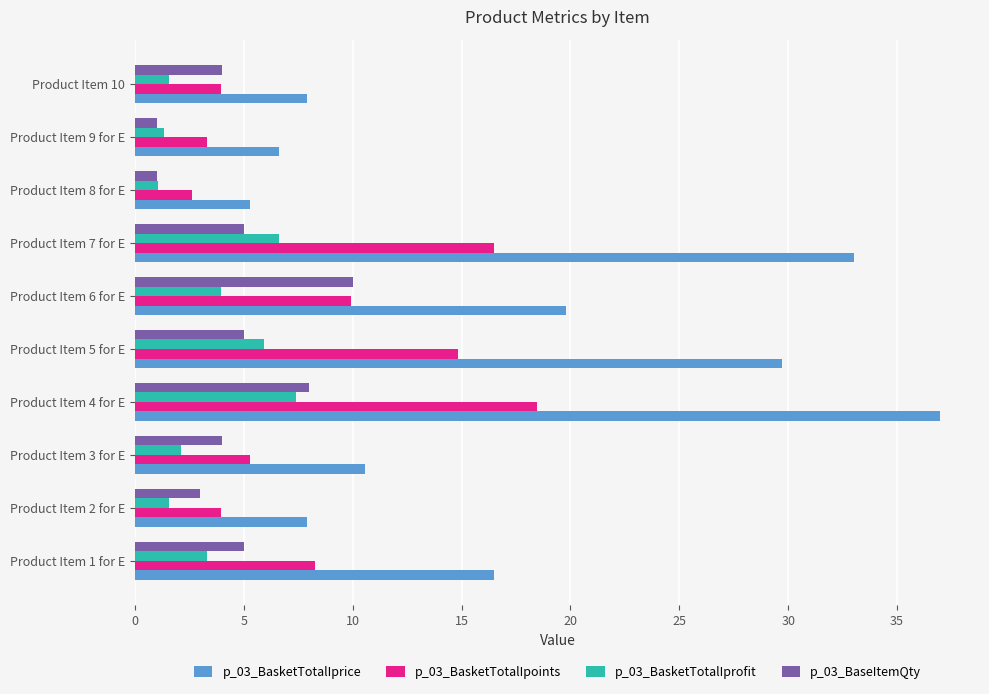

Rank the series by their maximum value, from highest to lowest.

p_03_BasketTotalIprice, p_03_BasketTotalIpoints, p_03_BaseItemQty, p_03_BasketTotalIprofit